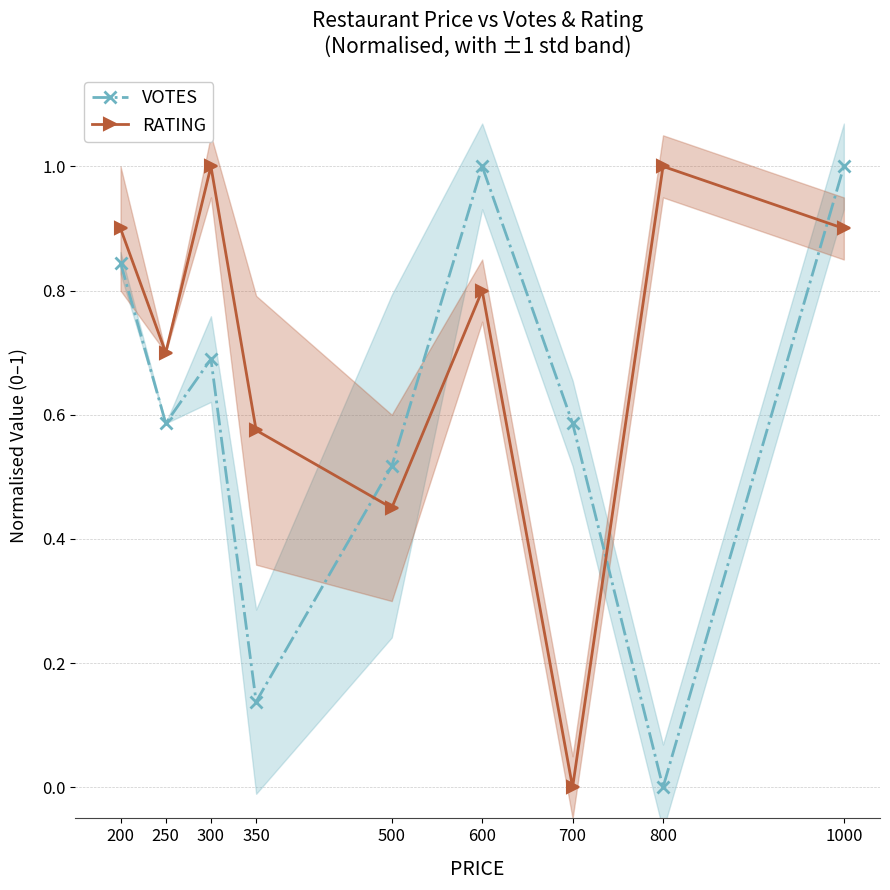

Does the chart have visible grid lines?

Yes